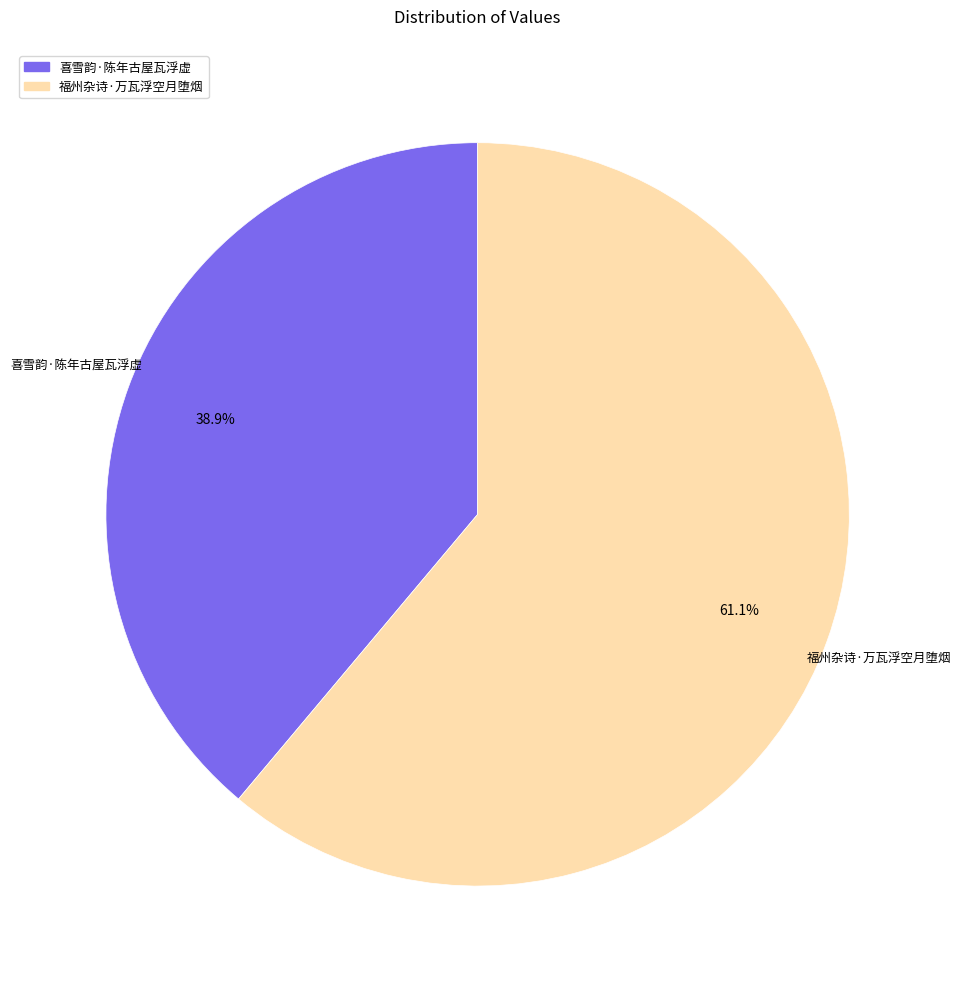

Which category has the biggest portion of the pie?

福州杂诗·万瓦浮空月堕烟